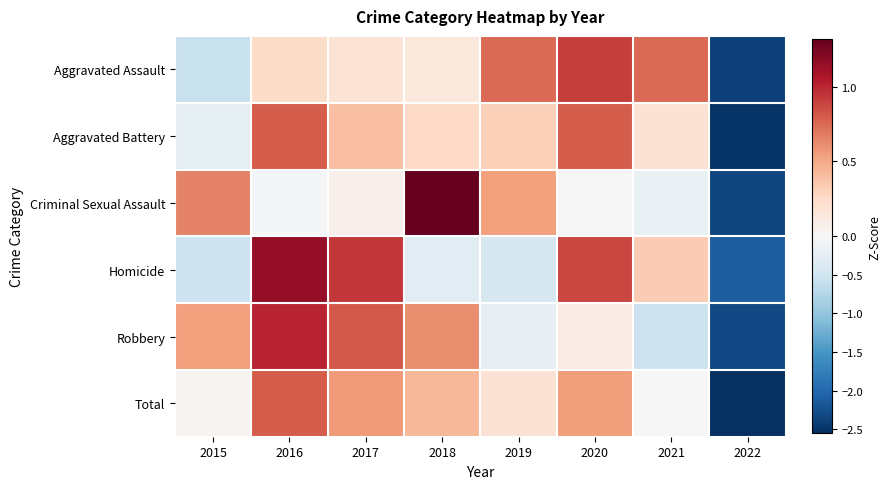

Reading right to left, list all the values displayed in this chart.

Aggravated Assault: 2022=-2.4	2021=0.7	2020=0.9	2019=0.7	2018=0.1	2017=0.2	2016=0.2	2015=-0.6
Aggravated Battery: 2022=-2.5	2021=0.2	2020=0.8	2019=0.3	2018=0.3	2017=0.4	2016=0.8	2015=-0.2
Criminal Sexual Assault: 2022=-2.3	2021=-0.2	2020=-0.0	2019=0.5	2018=1.3	2017=0.1	2016=-0.0	2015=0.7
Homicide: 2022=-2.1	2021=0.3	2020=0.9	2019=-0.4	2018=-0.3	2017=0.9	2016=1.2	2015=-0.5
Robbery: 2022=-2.3	2021=-0.6	2020=0.1	2019=-0.2	2018=0.6	2017=0.8	2016=1.0	2015=0.5
Total: 2022=-2.6	2021=-0.0	2020=0.6	2019=0.2	2018=0.4	2017=0.6	2016=0.8	2015=0.0